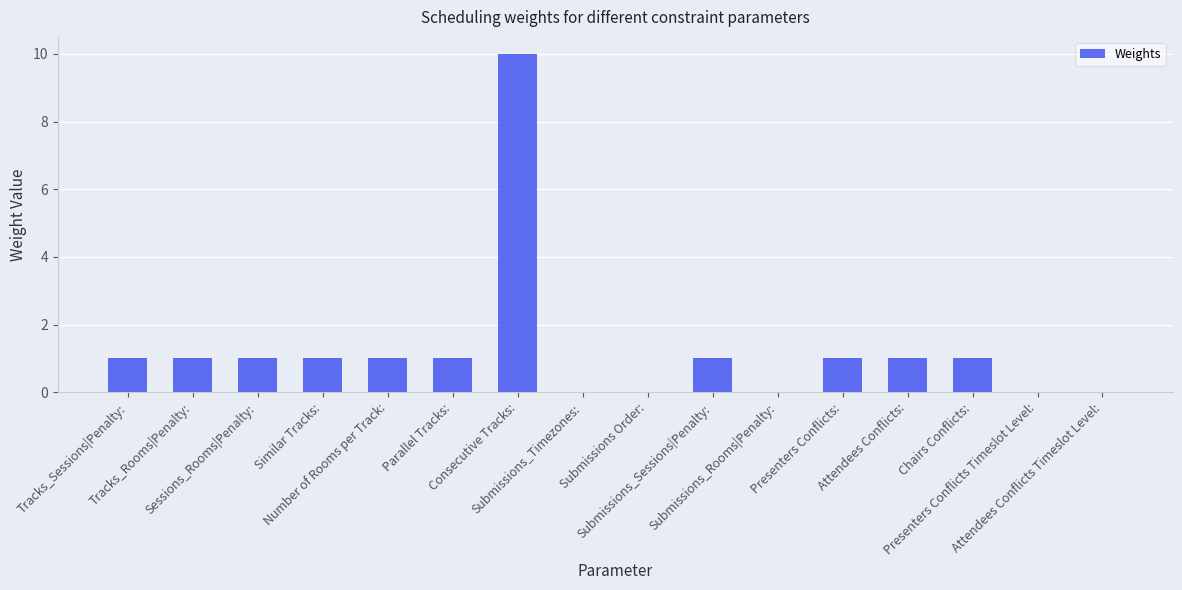

Are the bars grouped side by side (vs. stacked)?

No